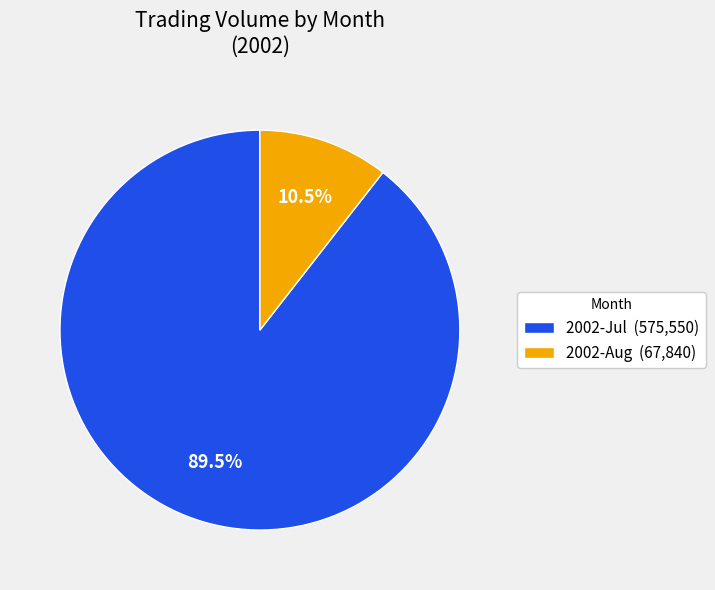

Is there any slice that represents more than half of the pie?

Yes